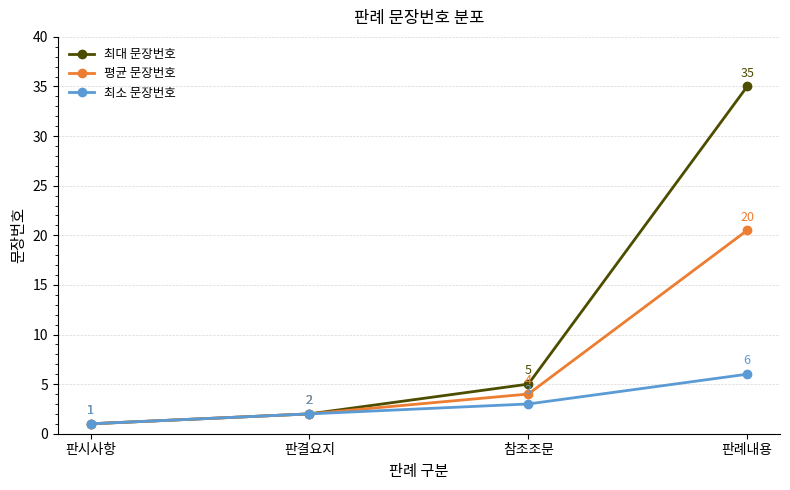

List the series in order of their peak value, lowest first.

최소 문장번호, 평균 문장번호, 최대 문장번호